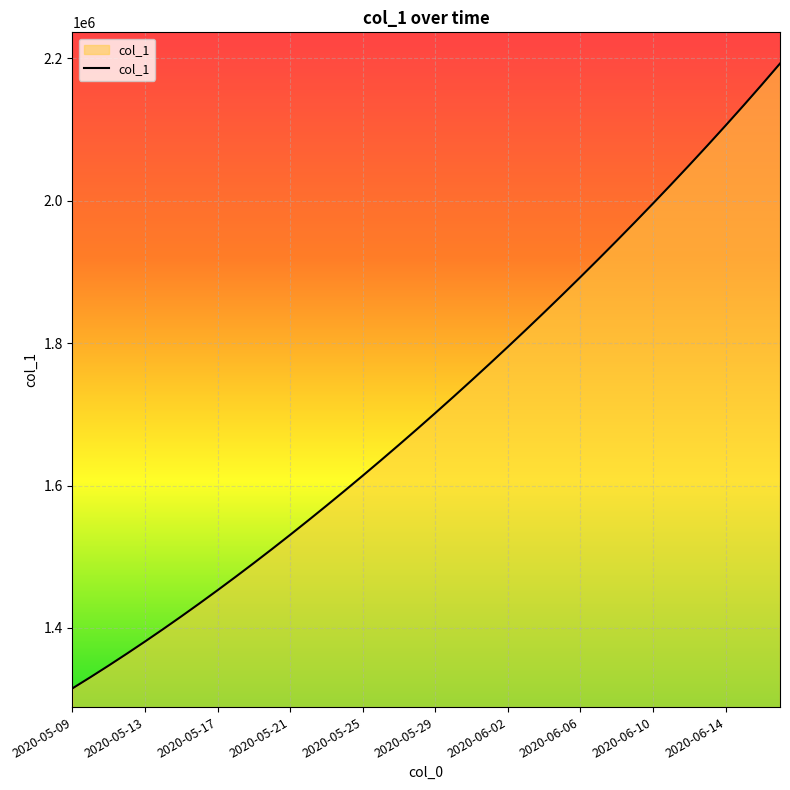

What is the greatest value displayed?

2192693.2